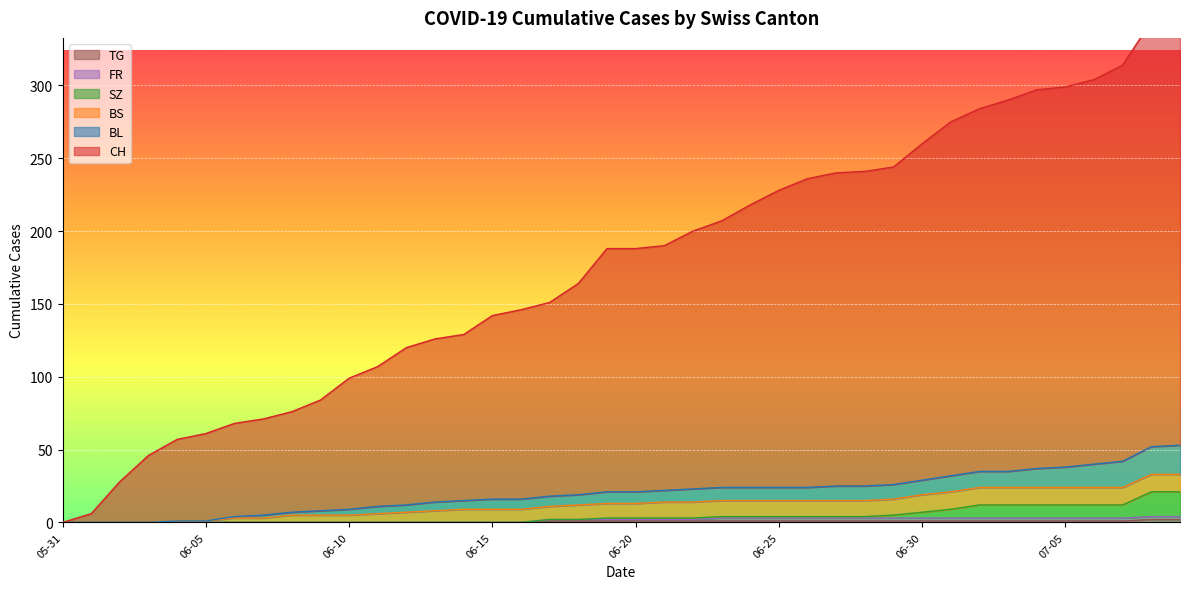

Between 2020-06-16 and 2020-06-15, which is larger?

2020-06-16